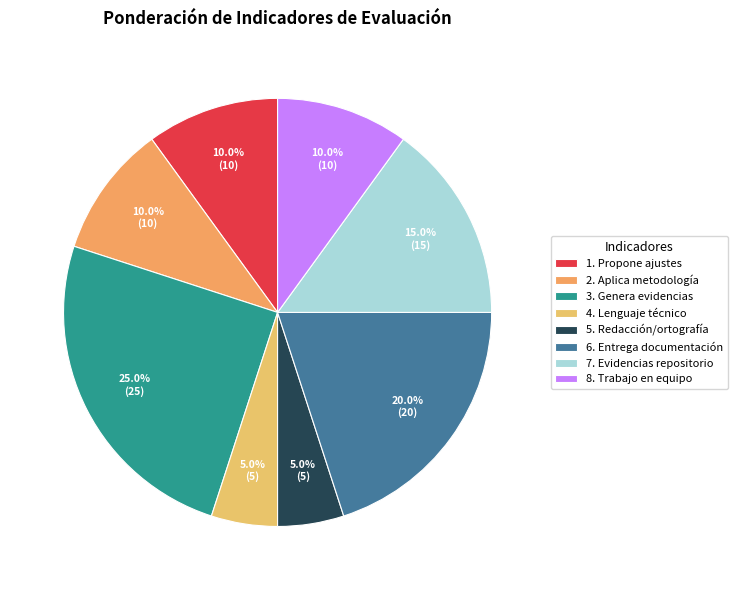

What percentage is NOT represented by 3. Genera evidencias?

75.0%